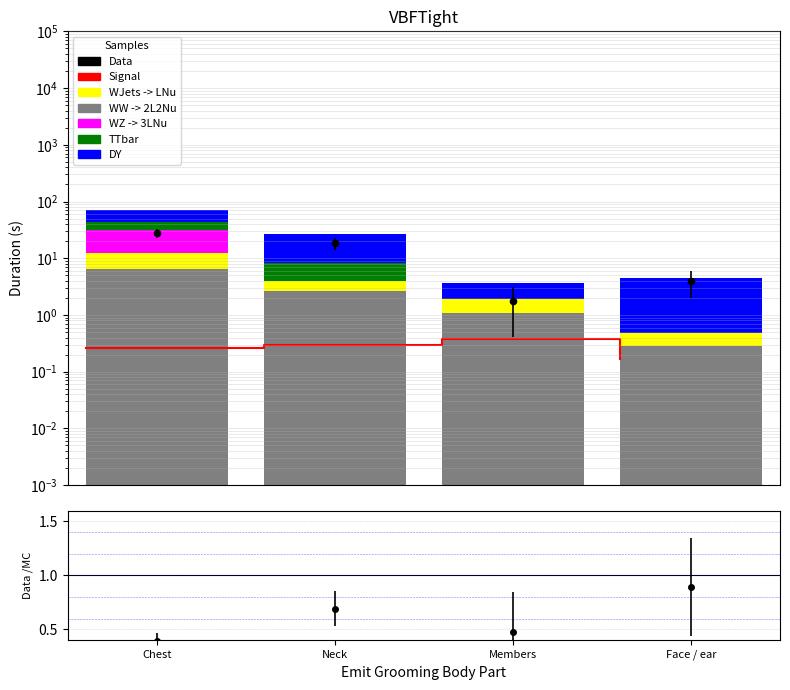

Is the value of DY at Members greater than the value of TTbar at Members?

Yes